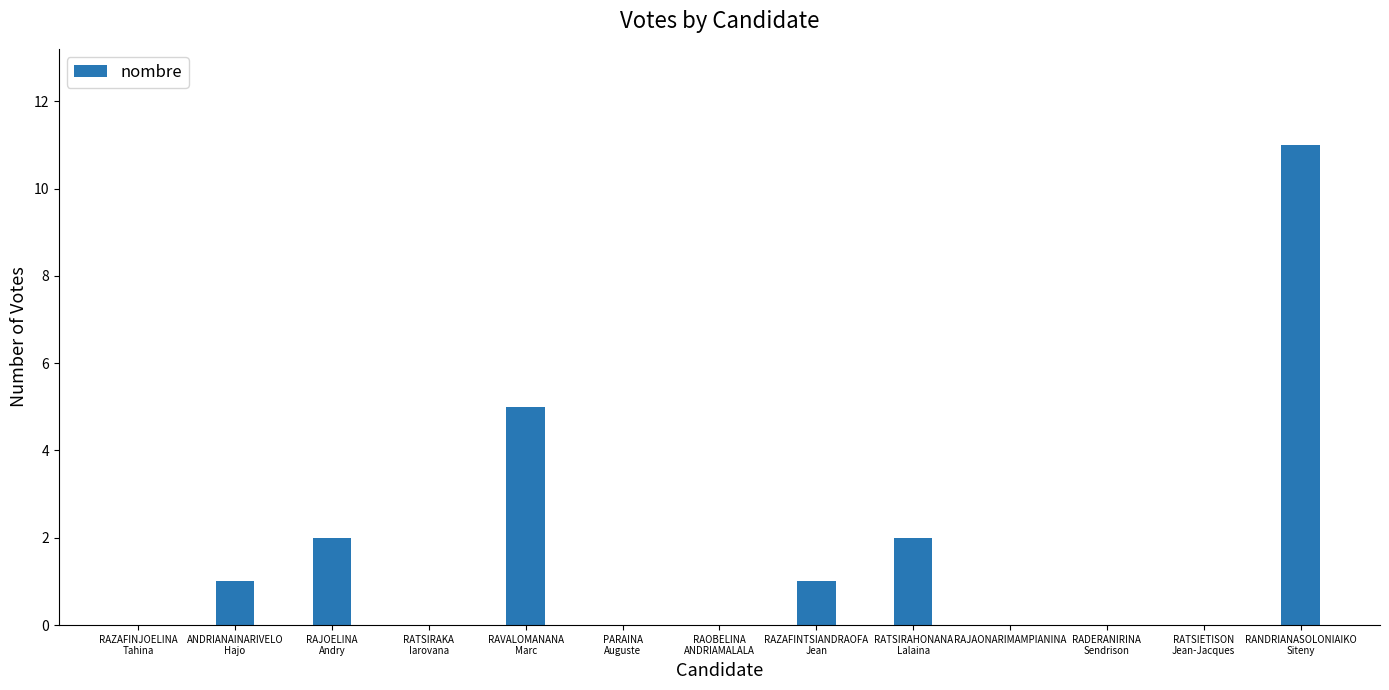

The chart shows a value of -5 at RAJAONARIMAMPIANINA. True or false?

False